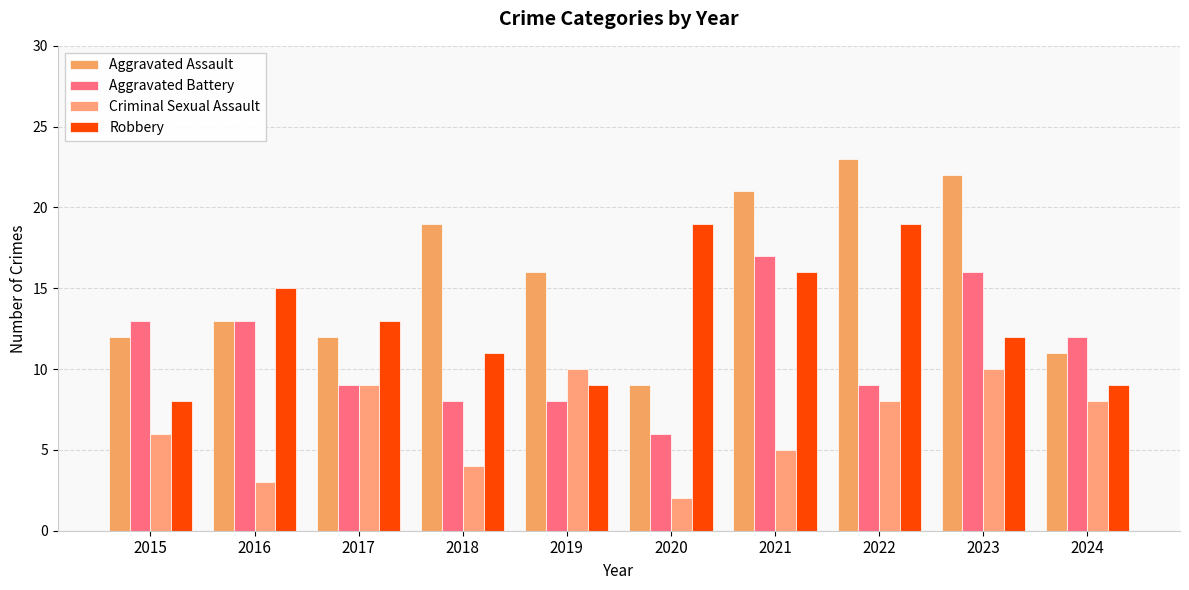

Between 2018 and 2015, which is larger?

2018